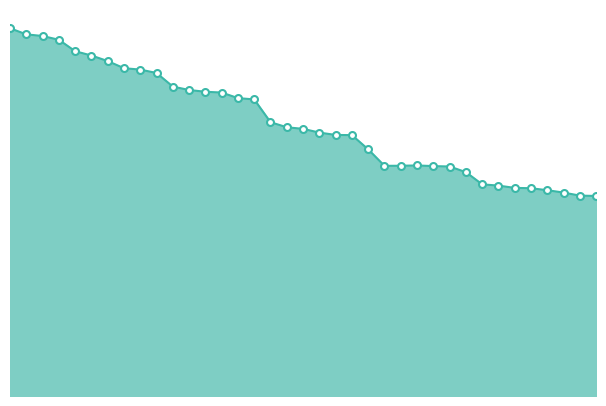

Does the chart display data point markers on the line(s)?

No